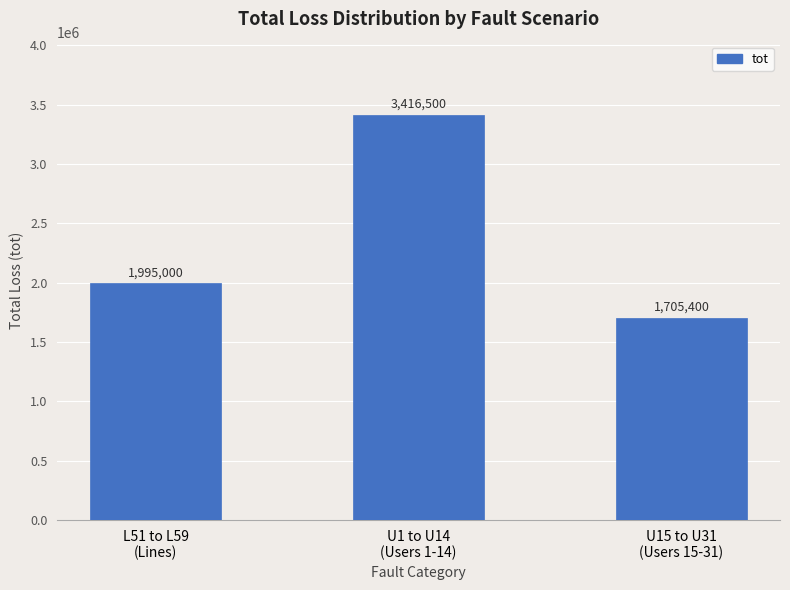

What is the value of the 3rd bar from the left?

1705400